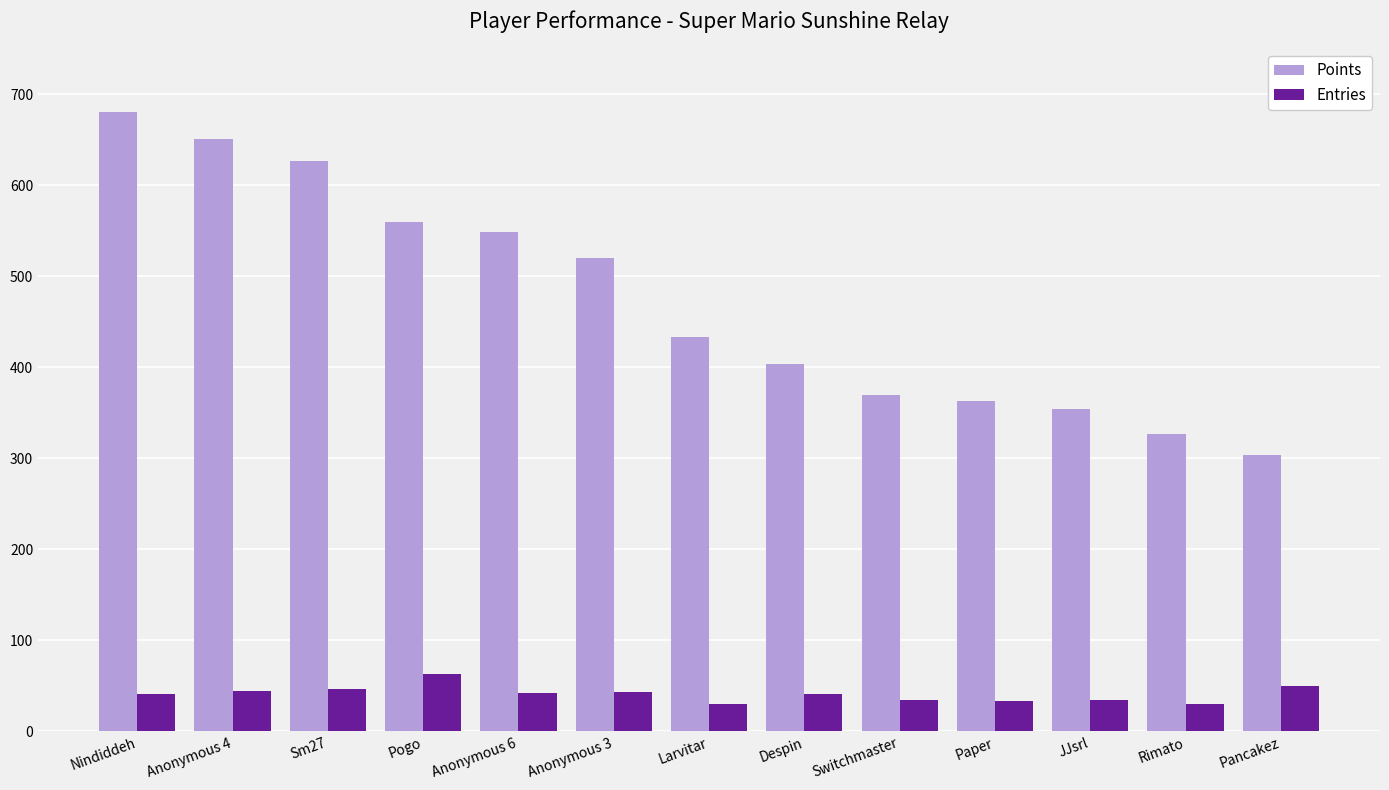

What is the minimum value shown in the chart?

30